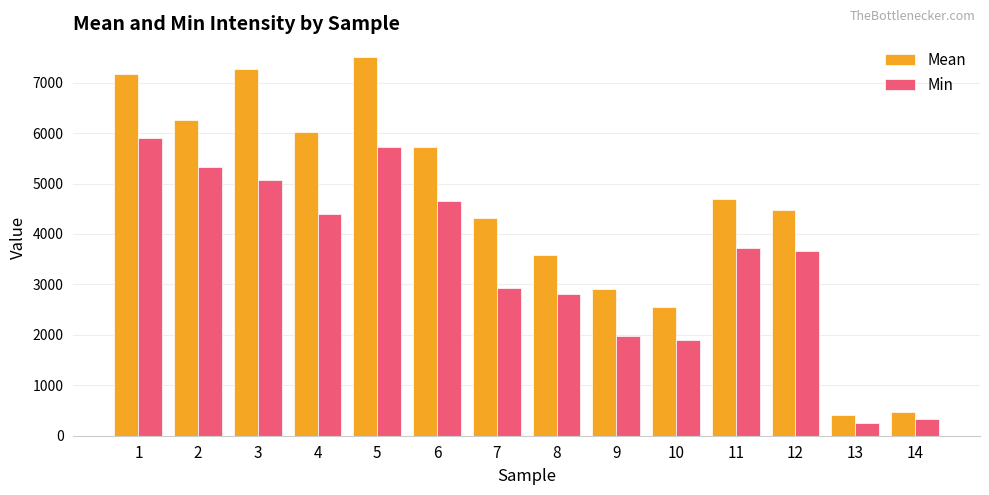

At which label is Min closest to 3079?

7